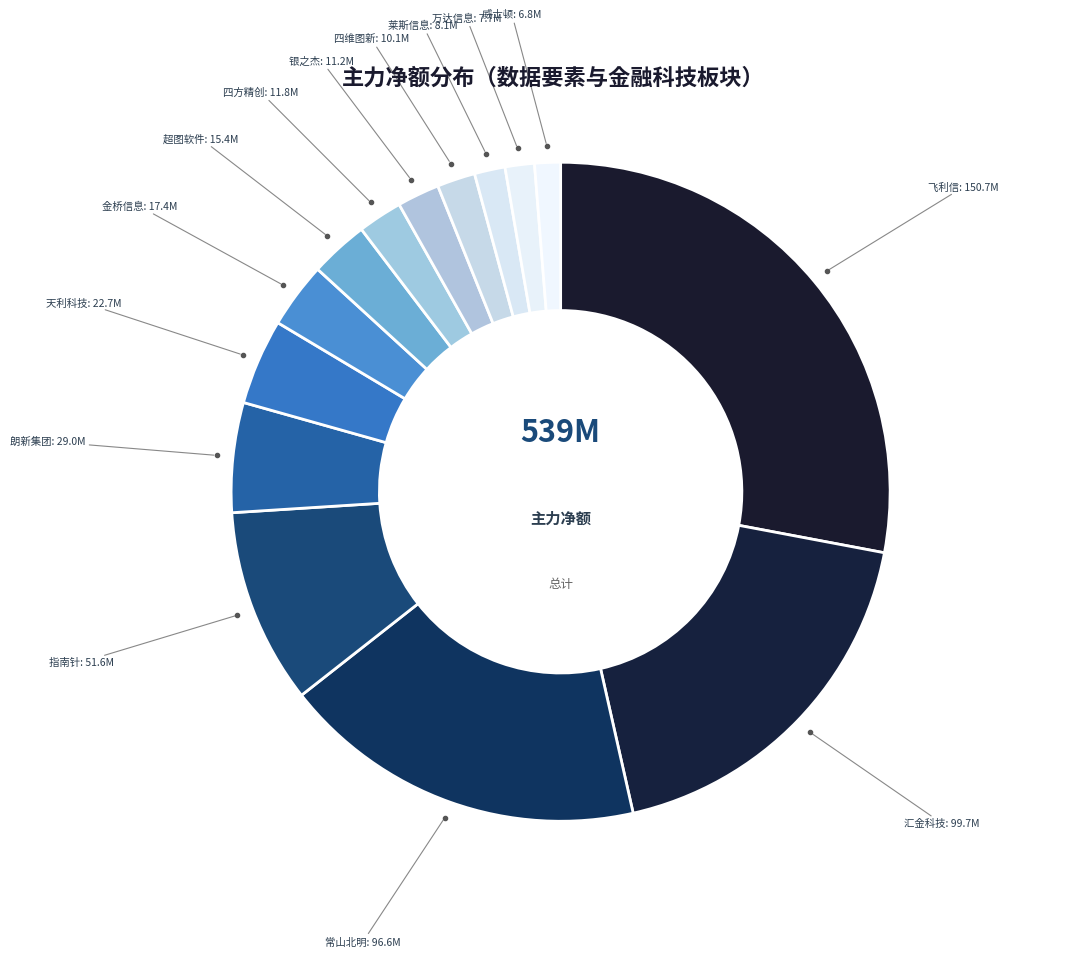

What is the smallest slice in the pie chart?

威士顿